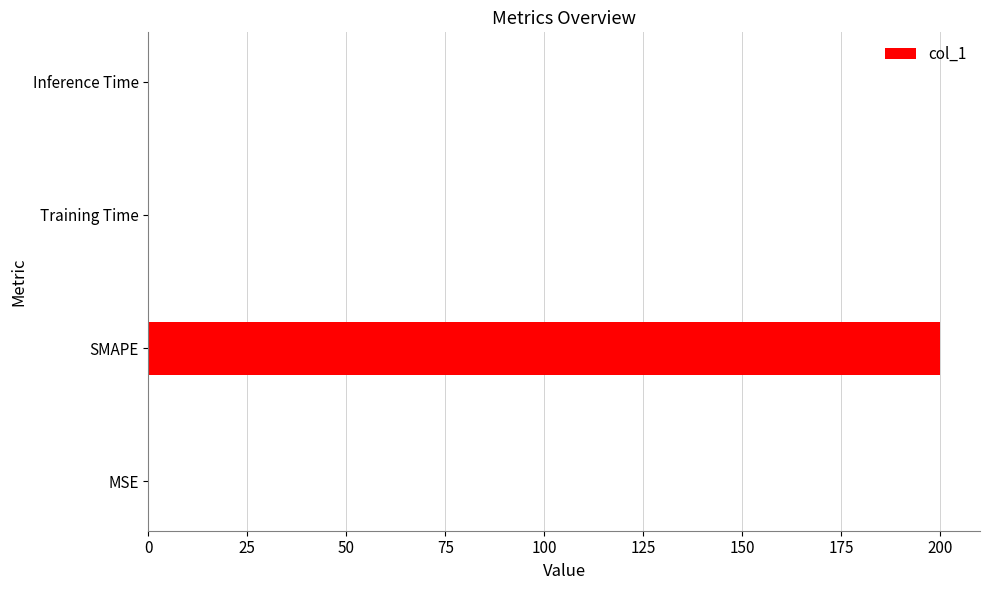

Are the bars grouped side by side (vs. stacked)?

No